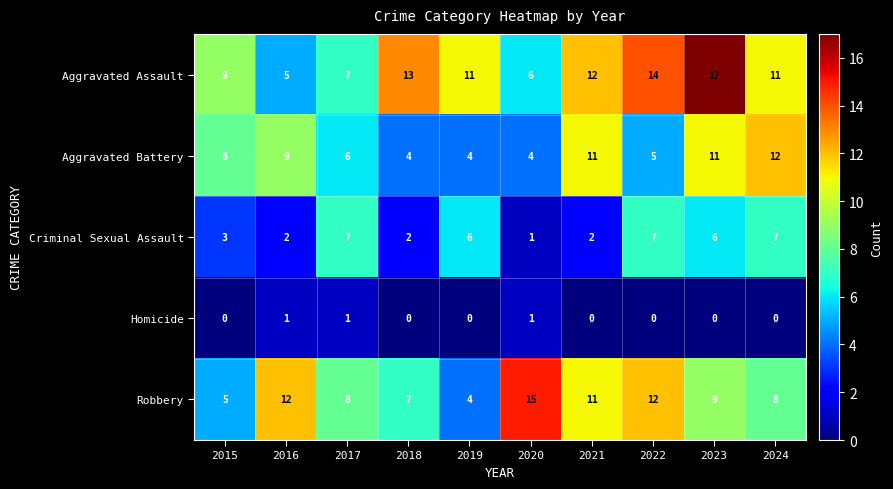

Count the number of data series in this chart.

5